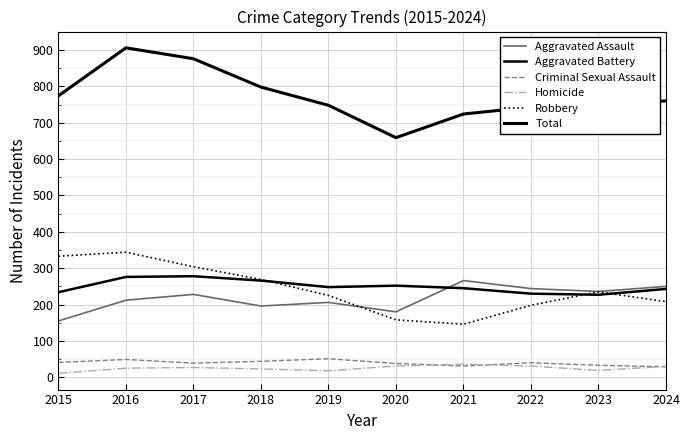

Does the chart have visible grid lines?

Yes